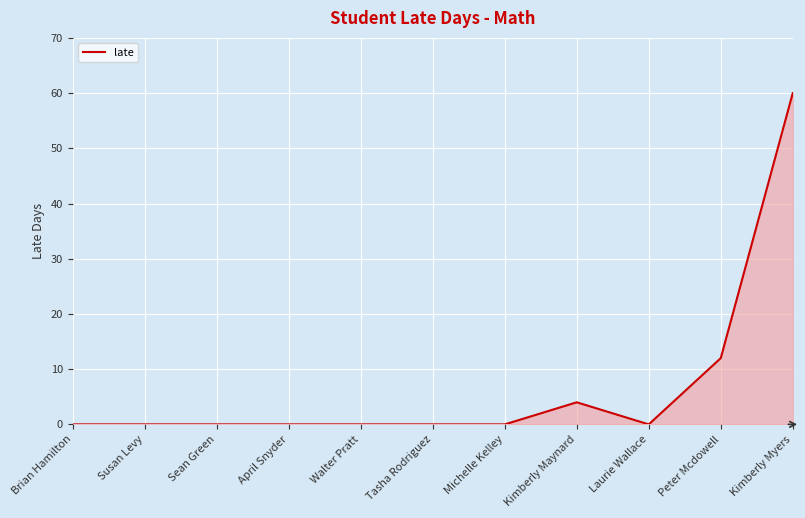

Reading right to left, what are all the values shown in this chart?

60	12	0	4	0	0	0	0	0	0	0